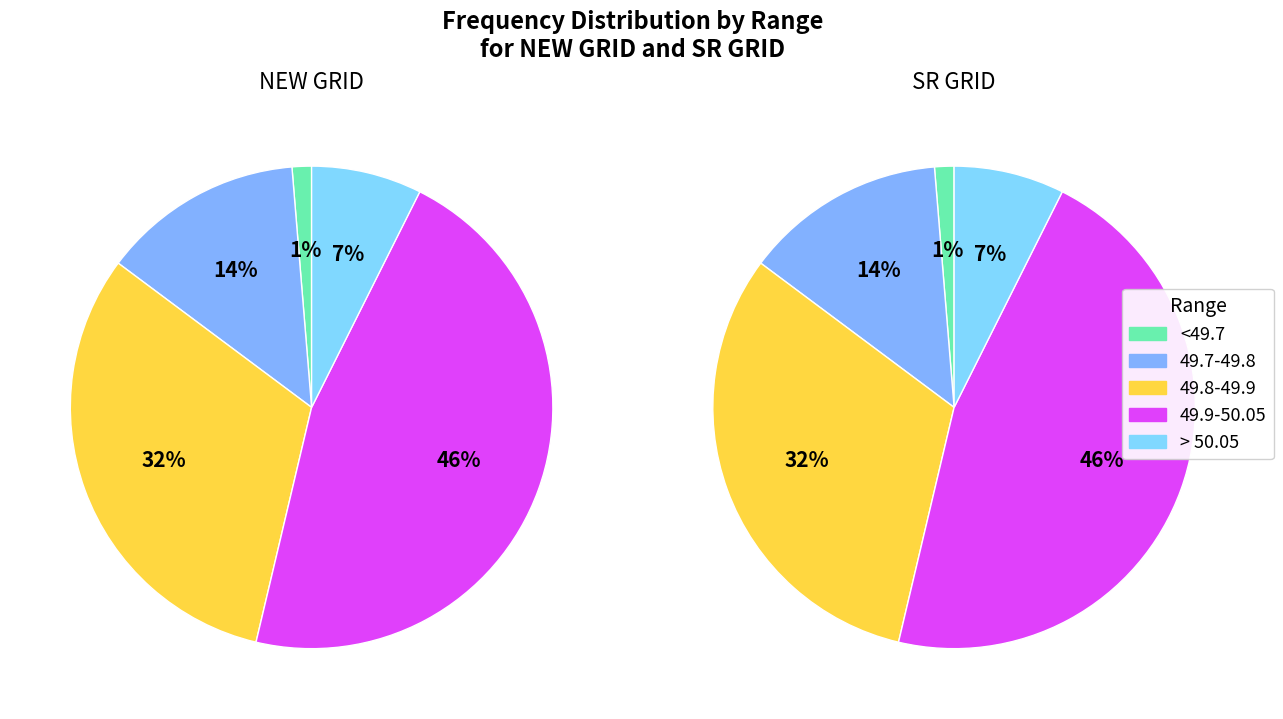

To the nearest percent, what portion does SR GRID represent?

50%